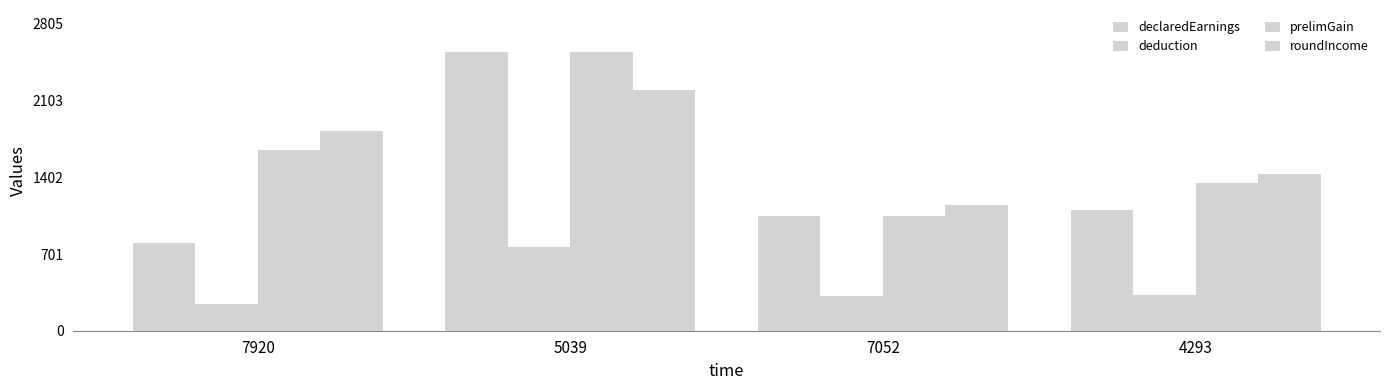

How many data points in prelimGain are less than 1650?

2